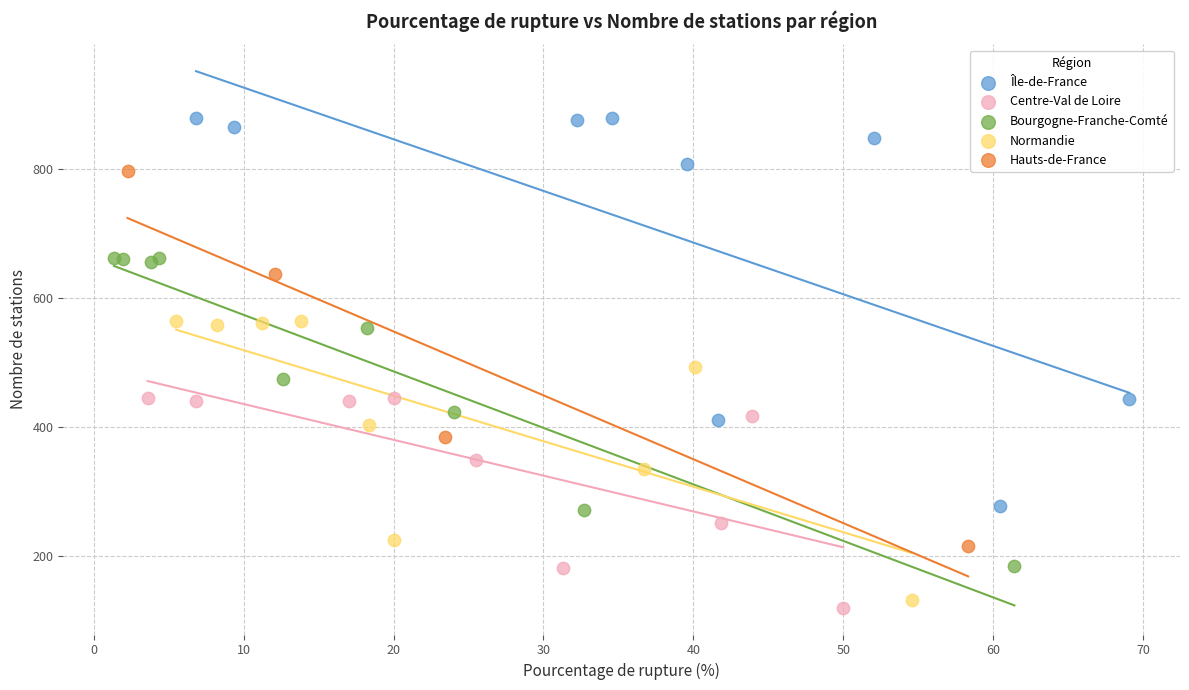

What are all the series names shown in the legend?

Île-de-France, Centre-Val de Loire, Bourgogne-Franche-Comté, Normandie, Hauts-de-France